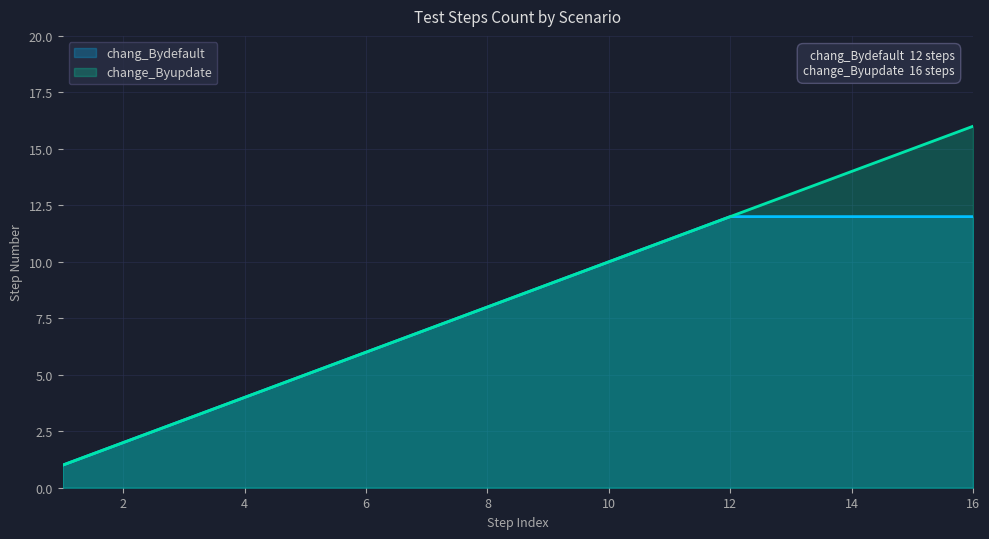

Which category has the highest value across all series?

16